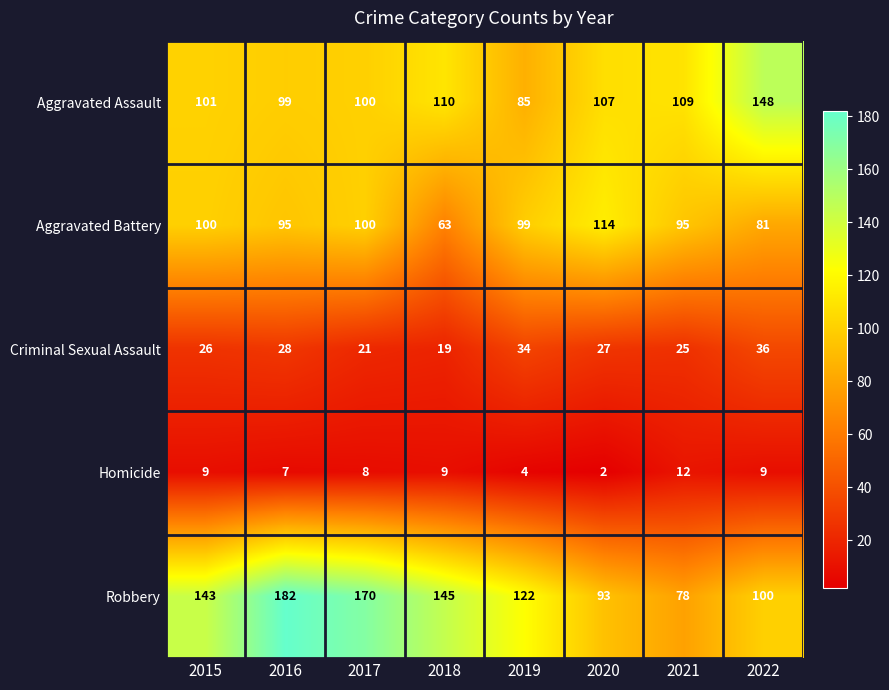

Which series has the widest spread of values?

Robbery